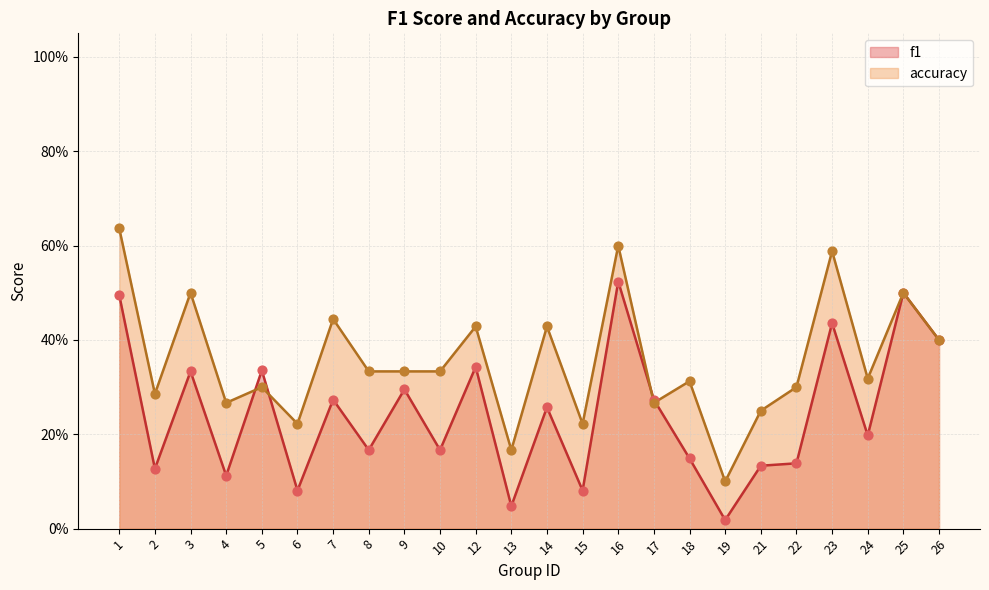

Which series has the widest spread of Y values?

accuracy